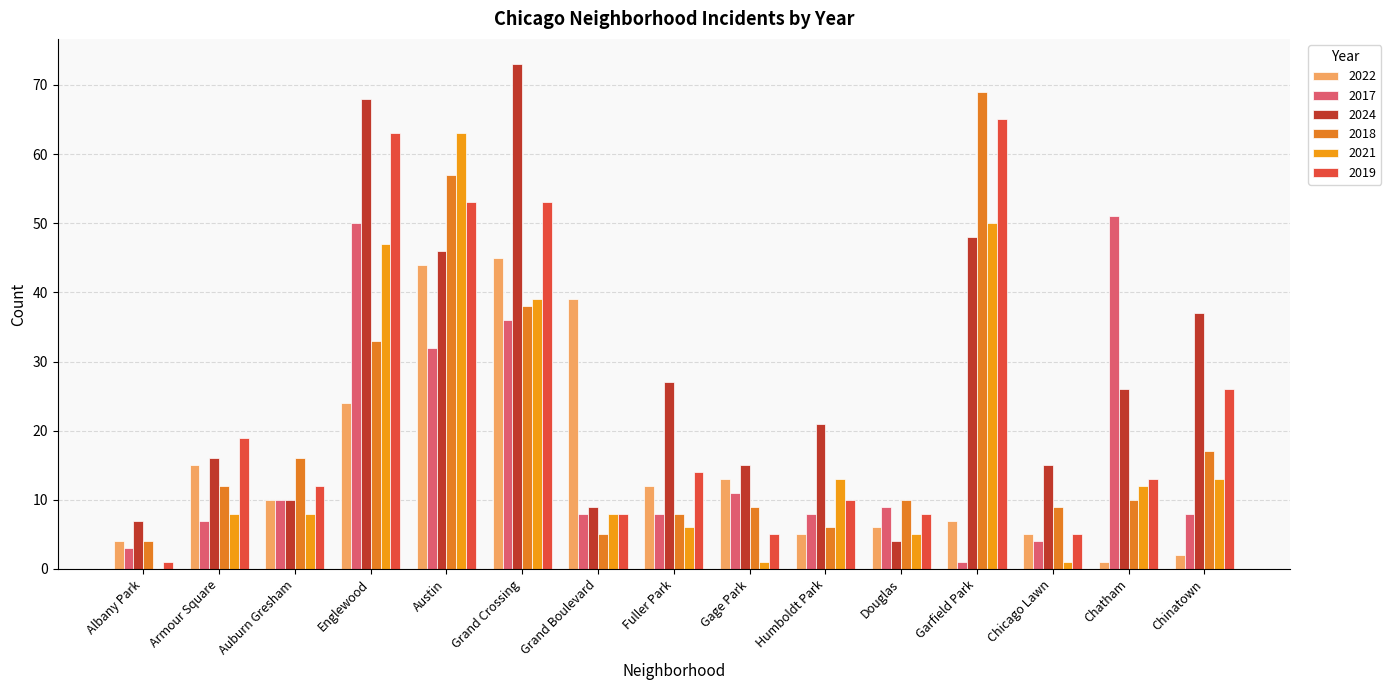

At which category does the chart reach its peak across all series?

Grand Crossing